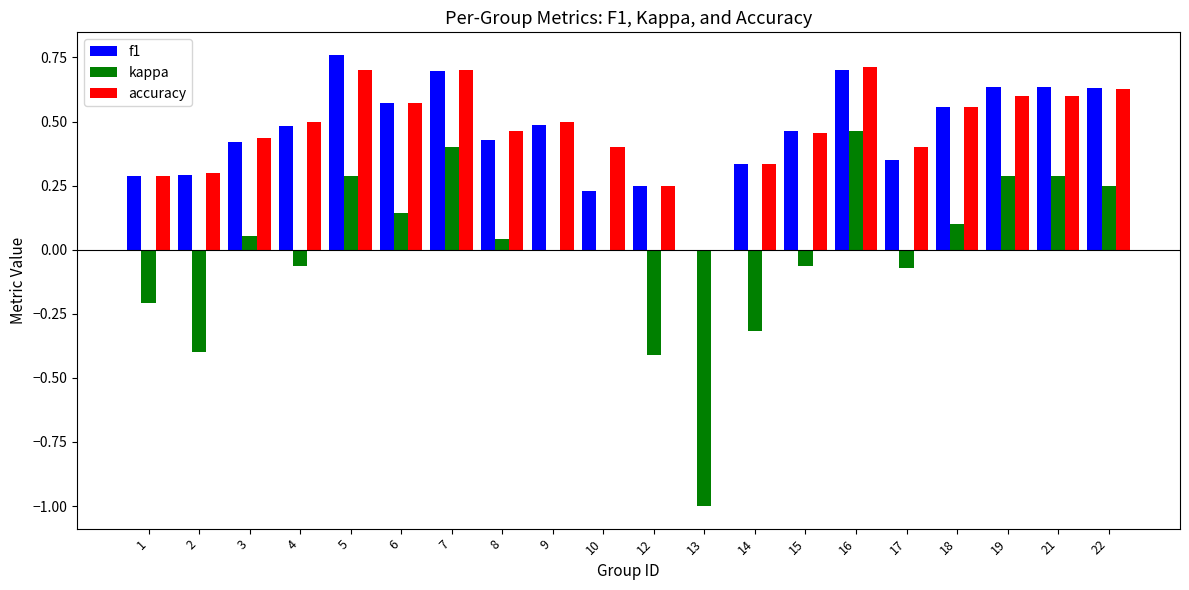

How many groups of bars are there?

20